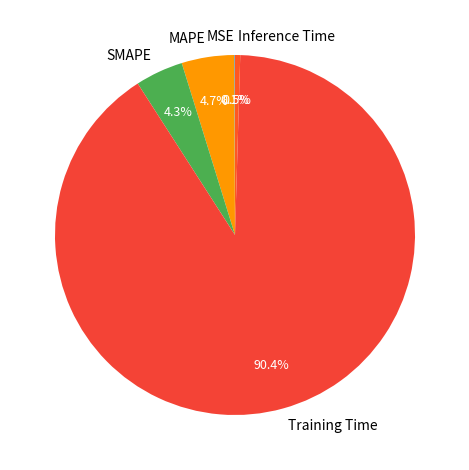

Which has a higher value, Training Time or SMAPE?

Training Time